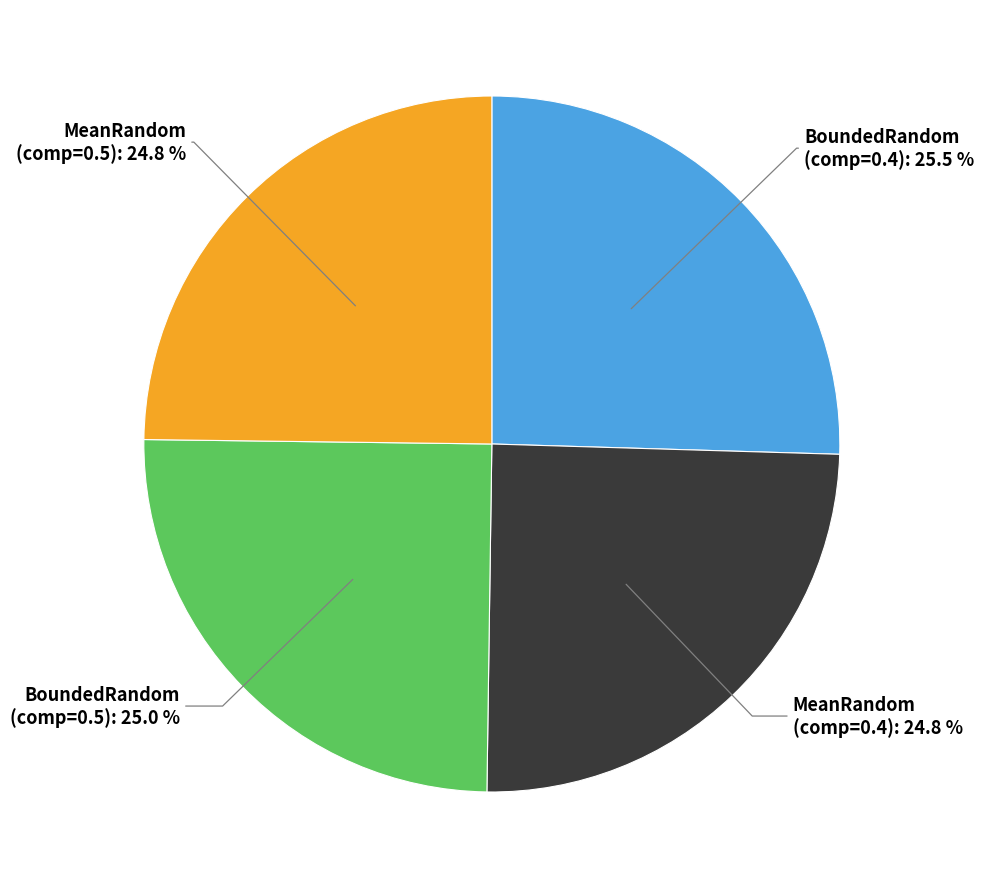

Do BoundedRandom (comp=0.4): 25.5 % and MeanRandom (comp=0.5): 24.8 % together represent more than half of the pie?

Yes